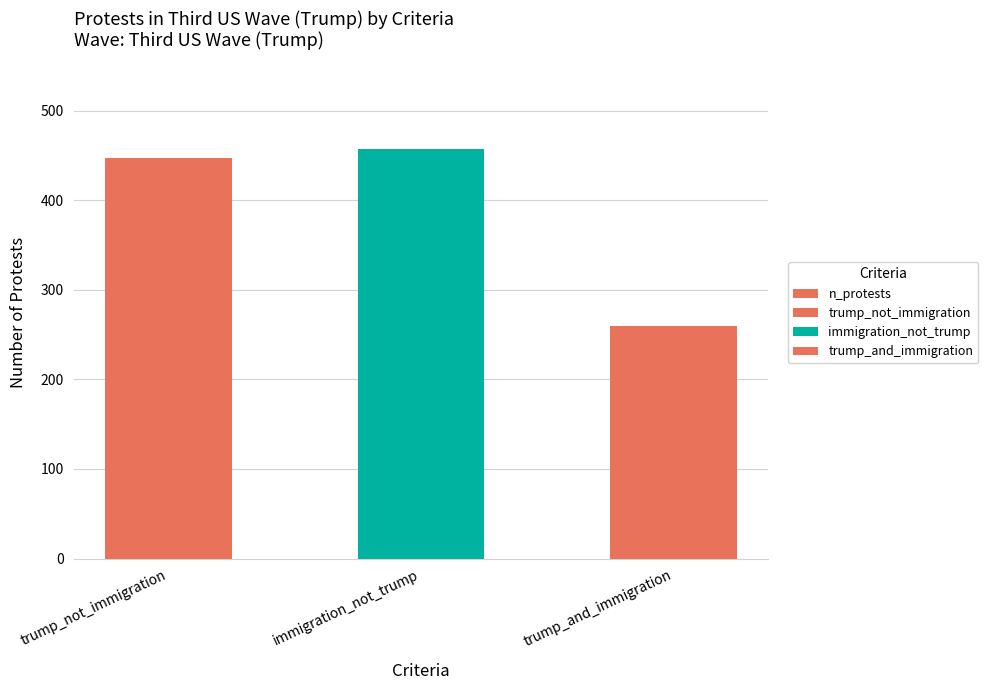

Reading right to left, transcribe all the data shown in this chart.

trump_and_immigration=259	immigration_not_trump=457	trump_not_immigration=447